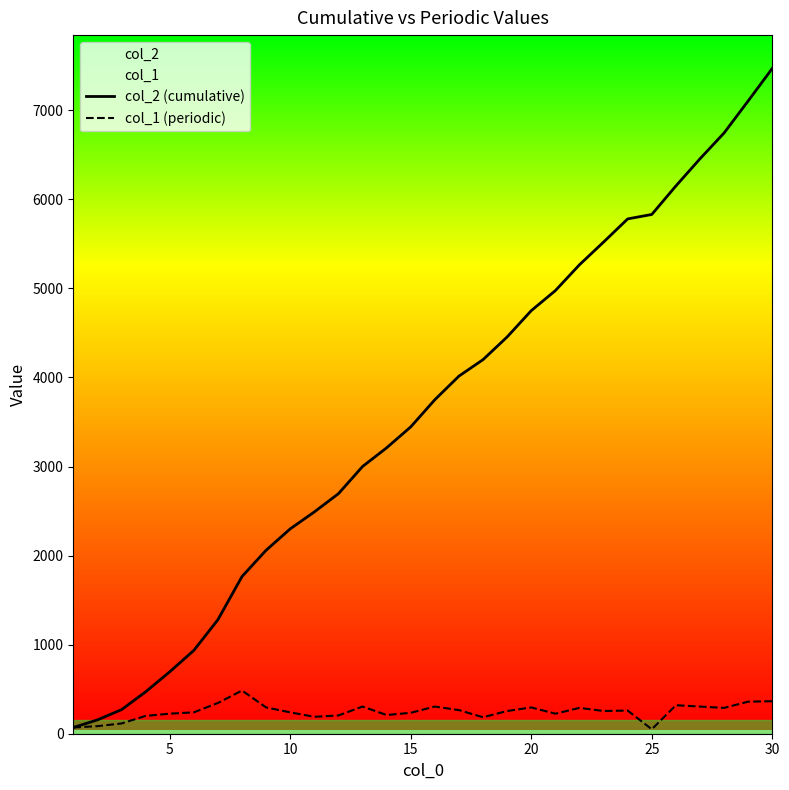

How many series are shown in this chart?

2